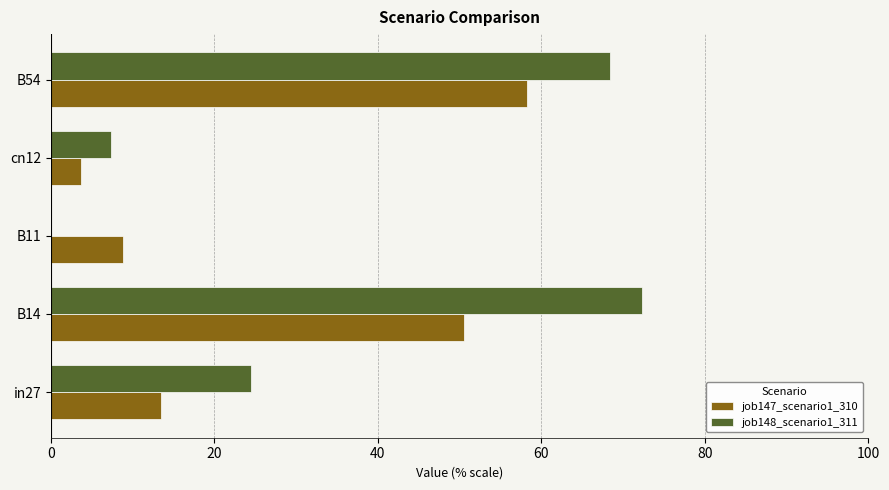

At how many categories does at least one series exceed 0?

5